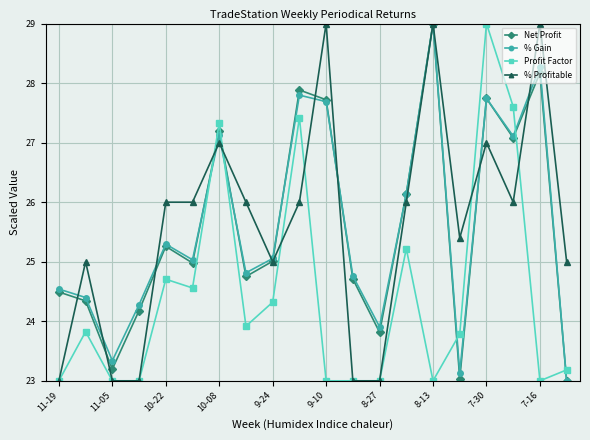

What is the value of the % Profitable point at the 2nd from the left?

25.0